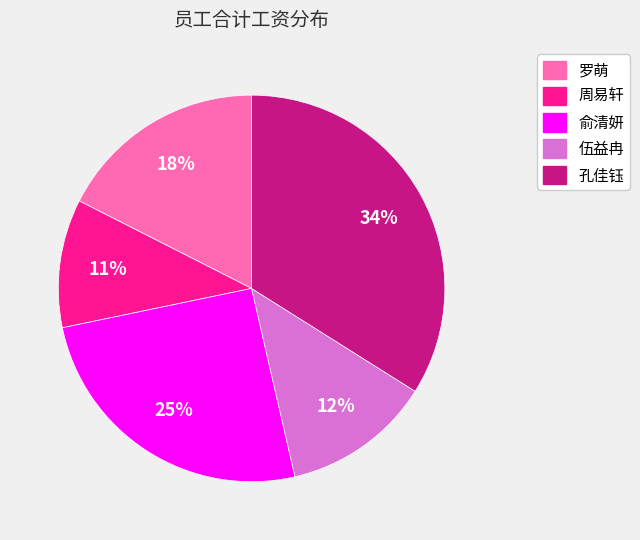

Which category has the biggest portion of the pie?

孔佳钰